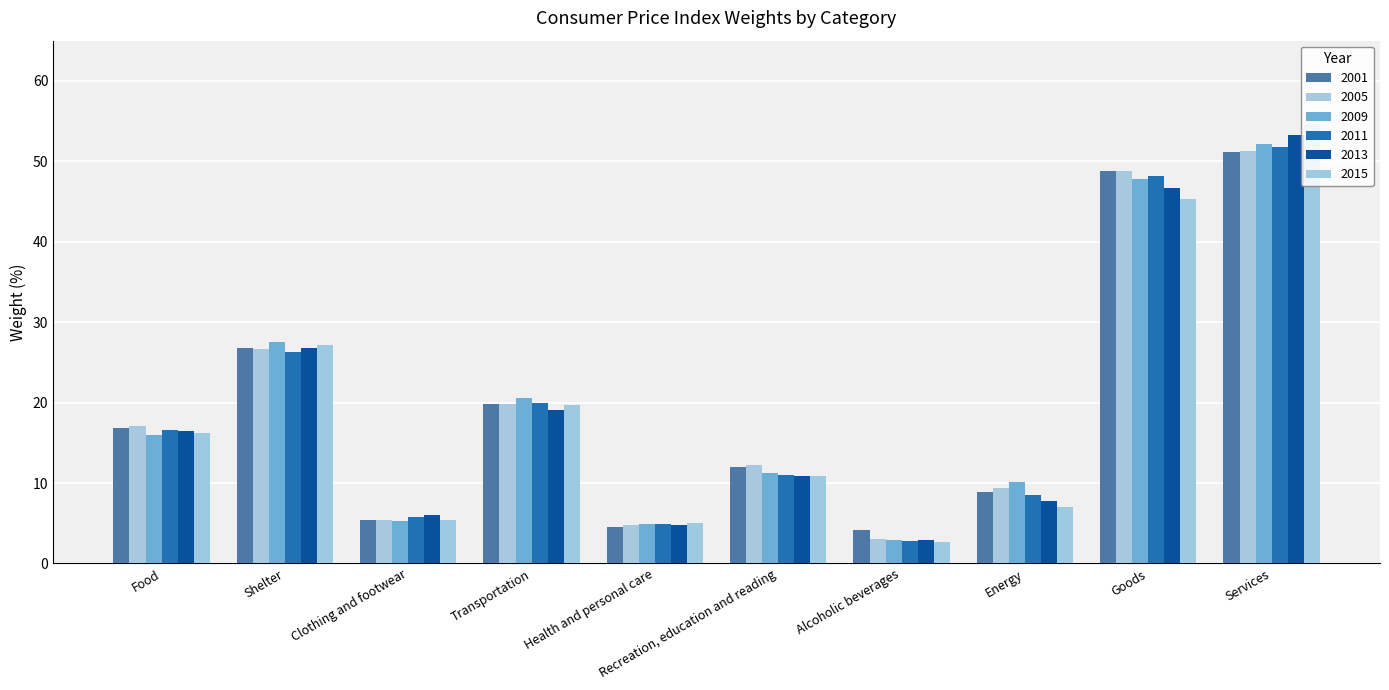

How many bars are there in each group?

6